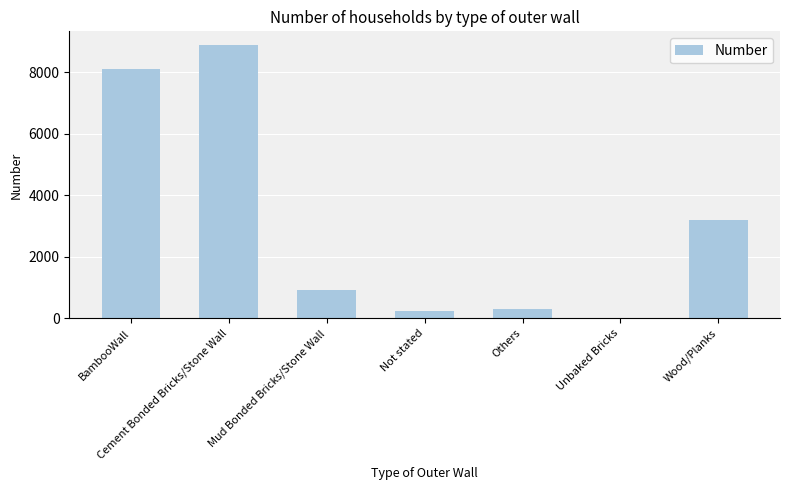

The chart shows a value of 5220 at Cement Bonded Bricks/Stone Wall. True or false?

False